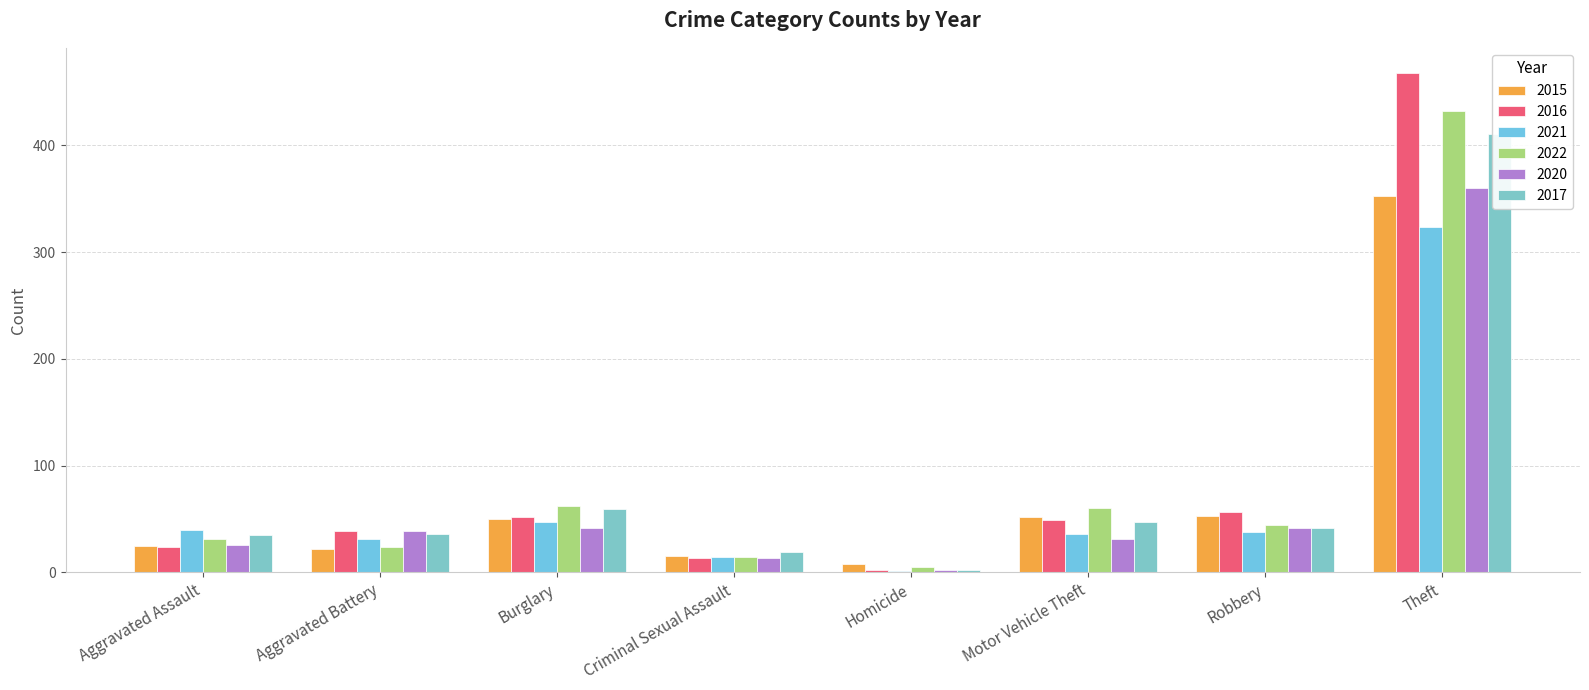

What is the sum of all 2020 values?

555